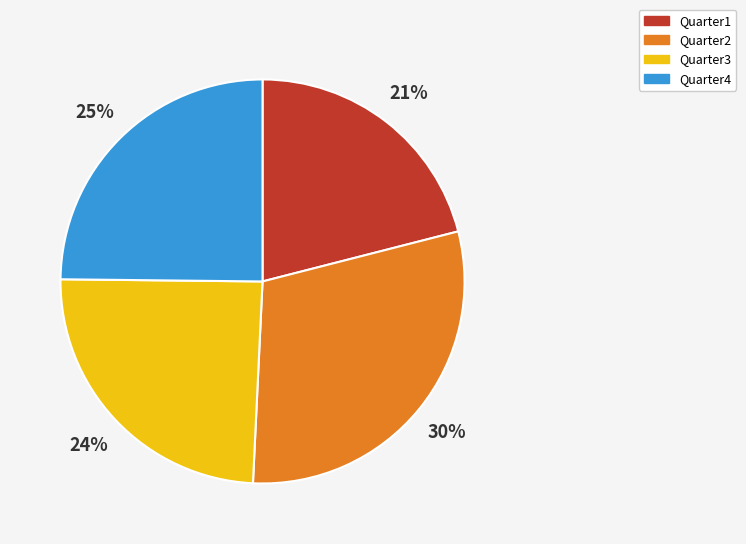

Is the sum of Quarter1 and Quarter4 greater than half?

No